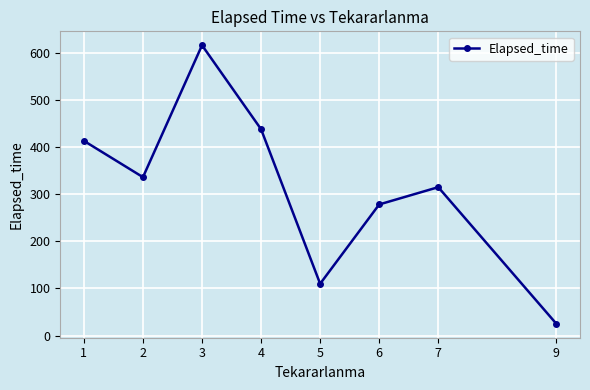

Is it true that the value at 4 is 88.1?

False